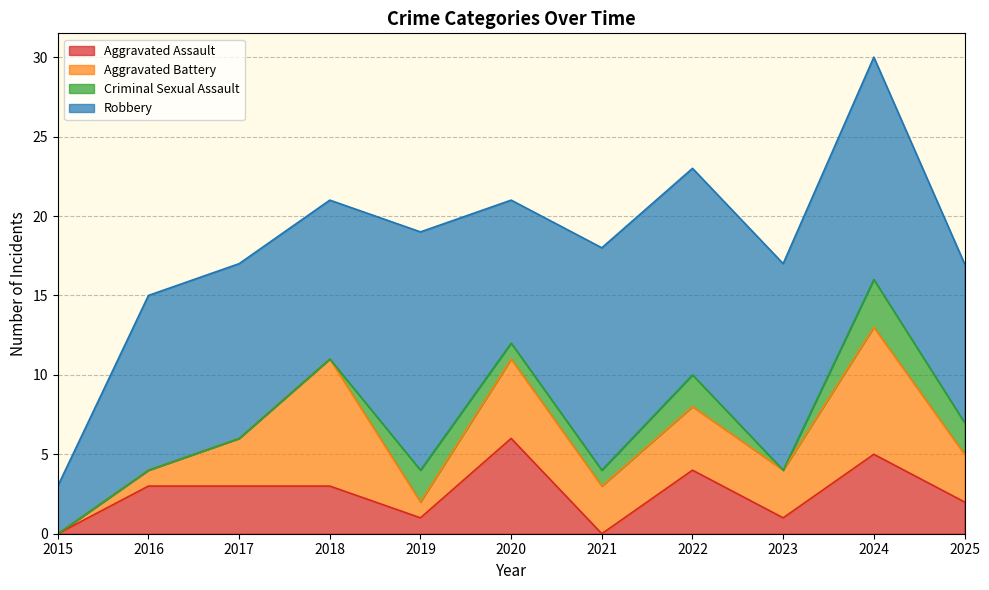

What is the difference between the maximum and minimum values in the Criminal Sexual Assault series?

3